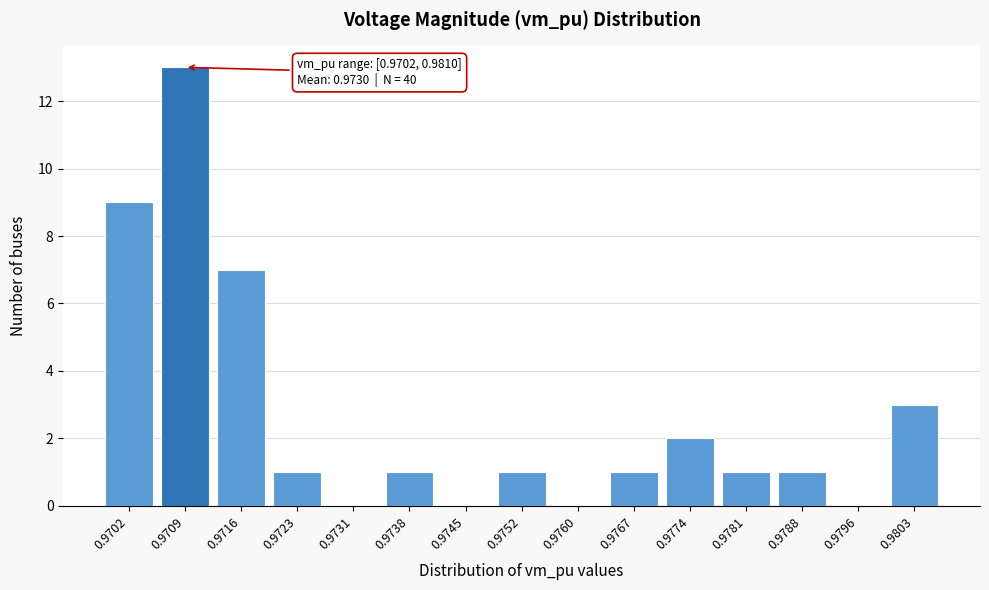

Reading left to right, list all the values displayed in this chart.

0.9702=9	0.9709=13	0.9716=7	0.9723=1	0.9731=0	0.9738=1	0.9745=0	0.9752=1	0.9760=0	0.9767=1	0.9774=2	0.9781=1	0.9788=1	0.9796=0	0.9803=3